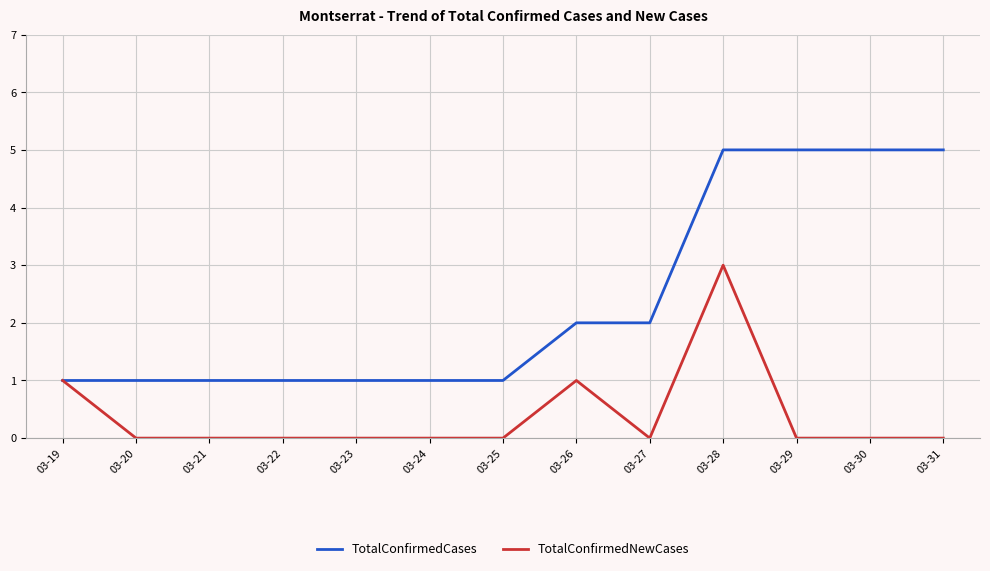

Reading left to right, list all the values displayed in this chart.

TotalConfirmedCases: 03-19=1	03-20=1	03-21=1	03-22=1	03-23=1	03-24=1	03-25=1	03-26=2	03-27=2	03-28=5	03-29=5	03-30=5	03-31=5
TotalConfirmedNewCases: 03-19=1	03-20=0	03-21=0	03-22=0	03-23=0	03-24=0	03-25=0	03-26=1	03-27=0	03-28=3	03-29=0	03-30=0	03-31=0